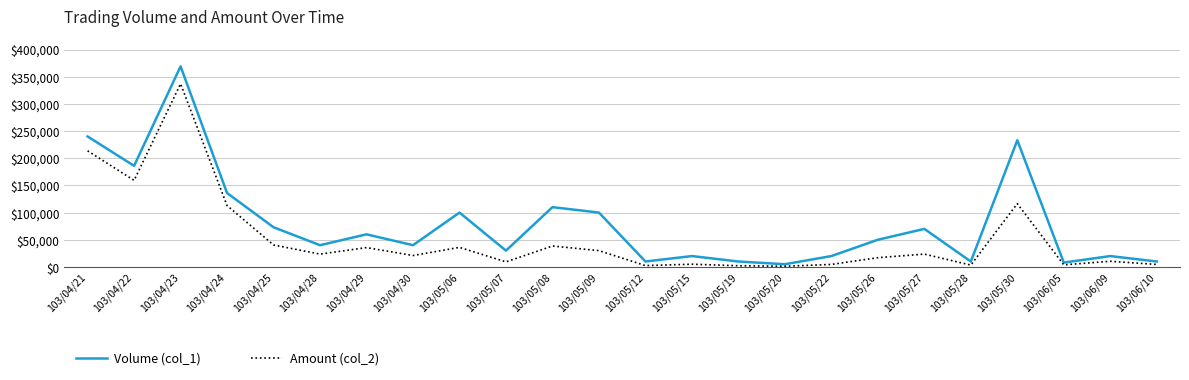

What position from the right is 103/04/30?

17